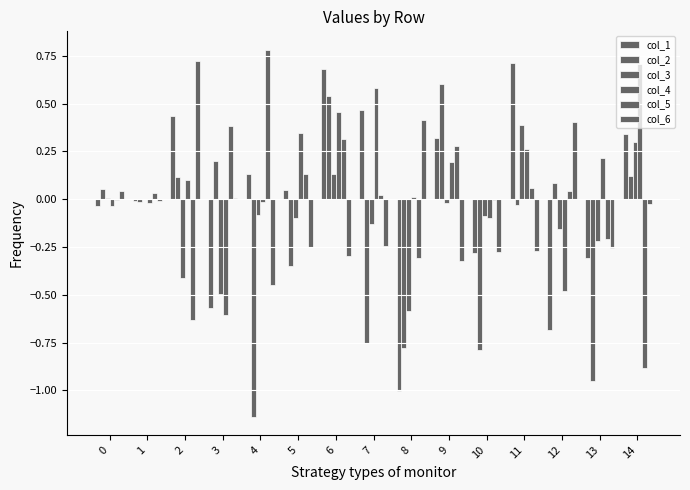

What is the smallest value displayed?

-1.1